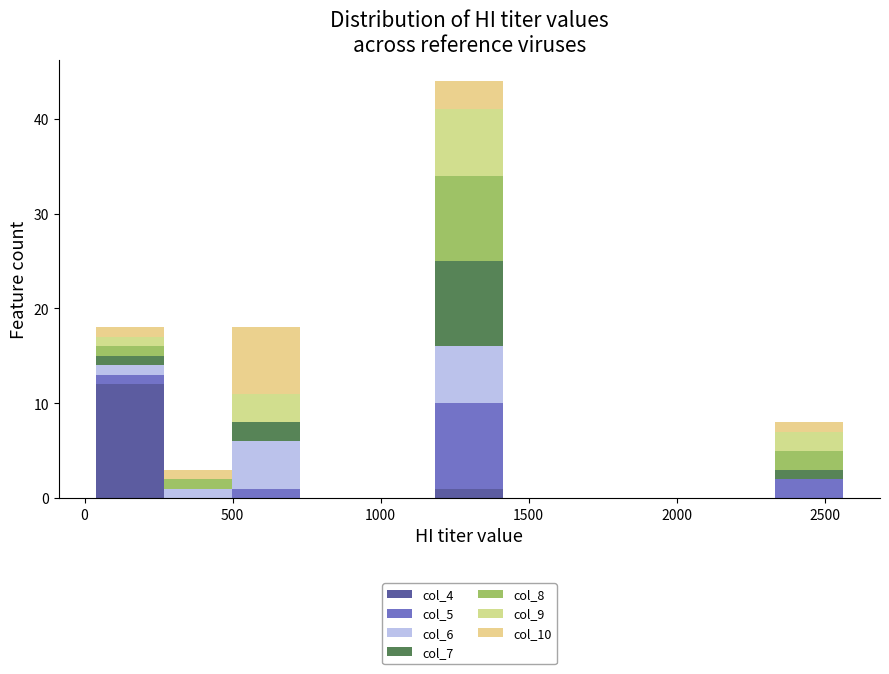

Which range on the x-axis has the tallest stacked bar (by total height)?

1200 to 1400